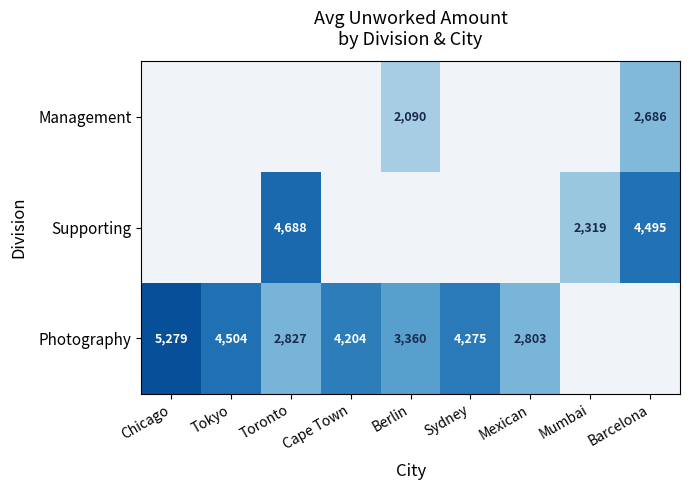

The value of Photography at Chicago is 3508. True or false?

False